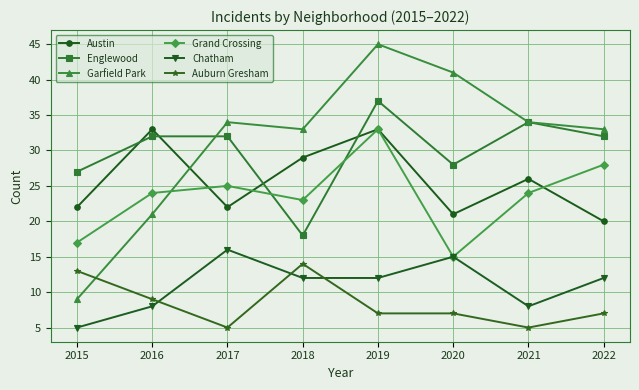

How many times do Austin and Englewood cross each other?

4